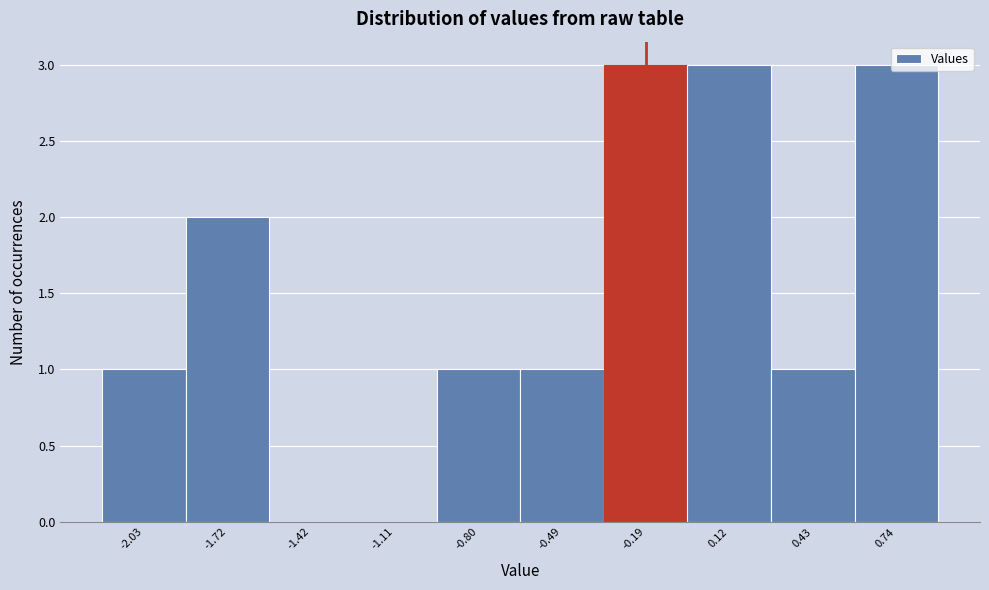

What is the sum of the values at -0.80 and -1.72?

3